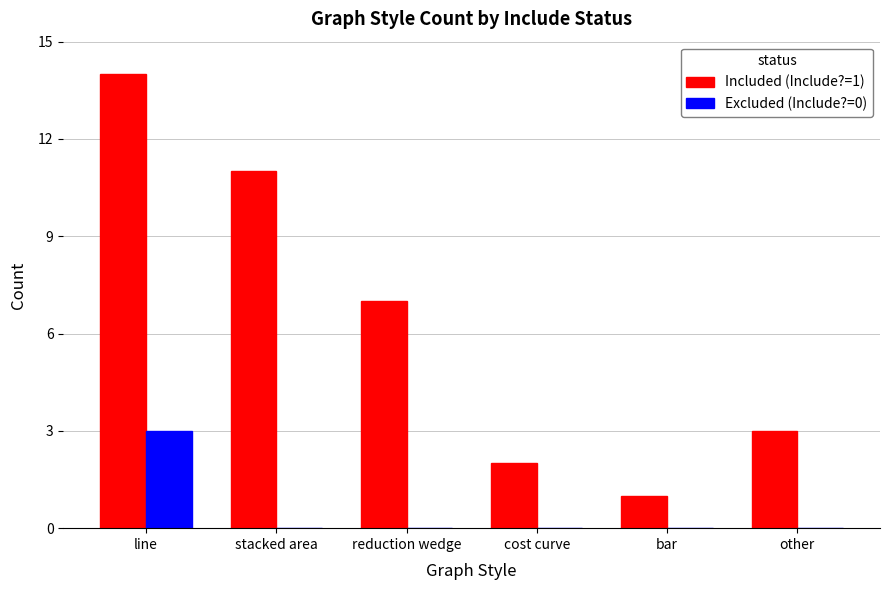

What is the spread (max minus min) of values at reduction wedge?

7